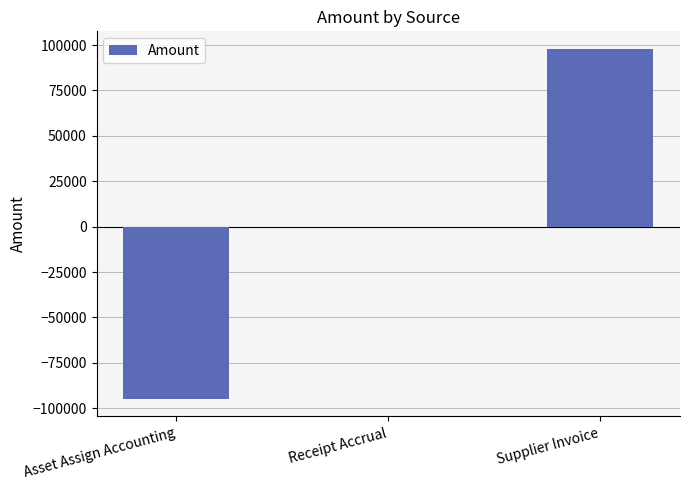

Is it true that the value at Asset Assign Accounting is -94825.0?

True